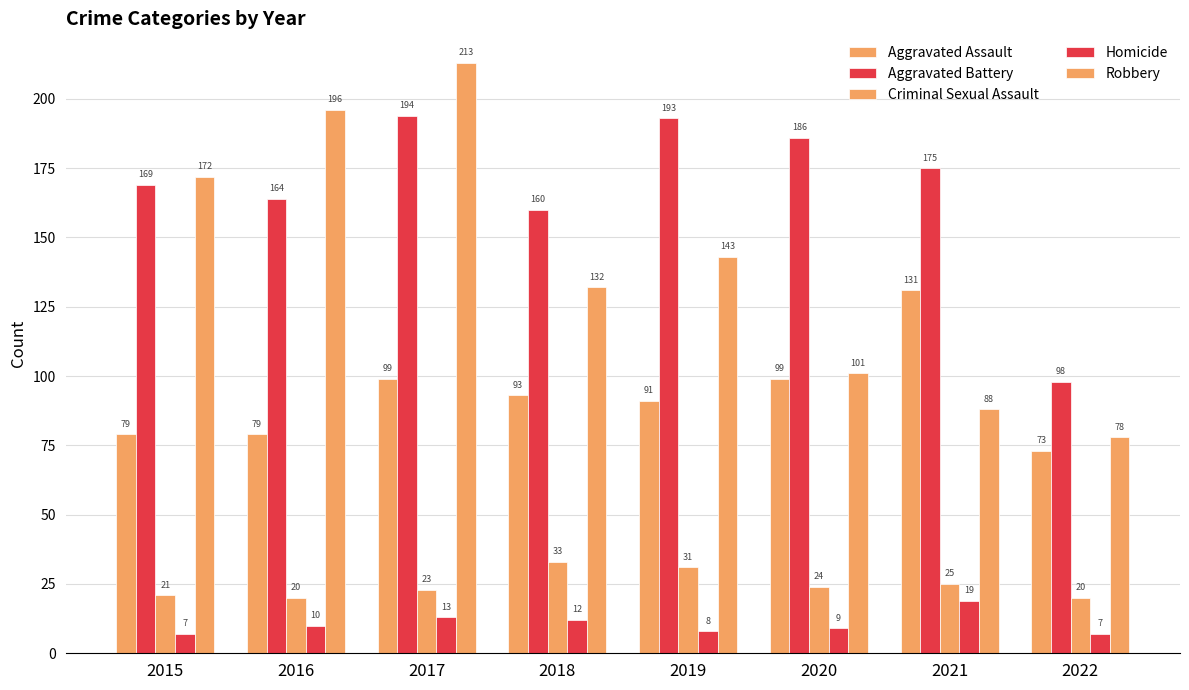

Which series has the widest spread of values?

Robbery